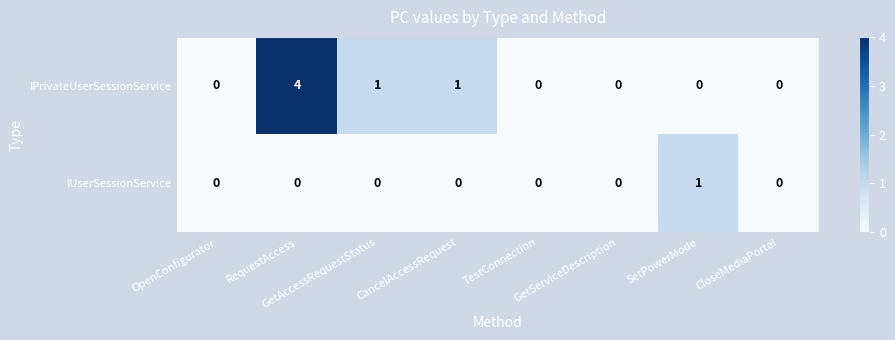

List the series in order of their peak value, lowest first.

IUserSessionService, IPrivateUserSessionService